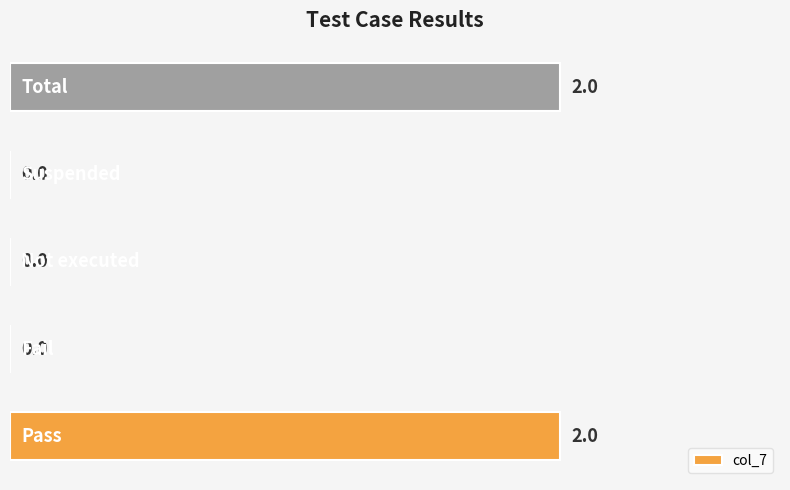

How many values are between 0 and 2?

5